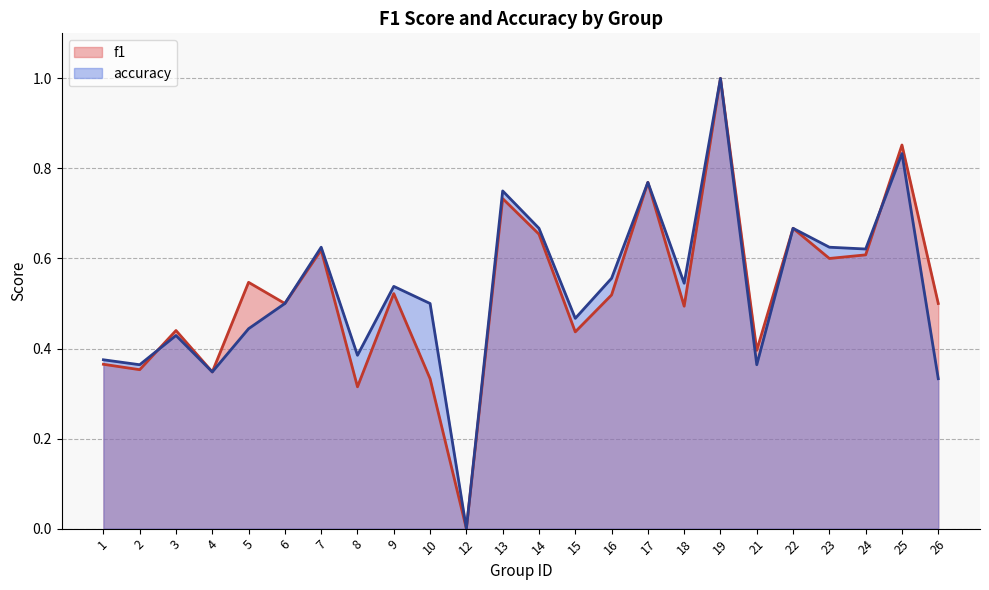

Reading left to right, transcribe all the data shown in this chart.

f1: 1=0.4	2=0.4	3=0.4	4=0.3	5=0.5	6=0.5	7=0.6	8=0.3	9=0.5	10=0.3	12=0.0	13=0.7	14=0.7	15=0.4	16=0.5	17=0.8	18=0.5	19=1.0	21=0.4	22=0.7	23=0.6	24=0.6	25=0.9	26=0.5
accuracy: 1=0.4	2=0.4	3=0.4	4=0.3	5=0.4	6=0.5	7=0.6	8=0.4	9=0.5	10=0.5	12=0.0	13=0.8	14=0.7	15=0.5	16=0.6	17=0.8	18=0.5	19=1.0	21=0.4	22=0.7	23=0.6	24=0.6	25=0.8	26=0.3